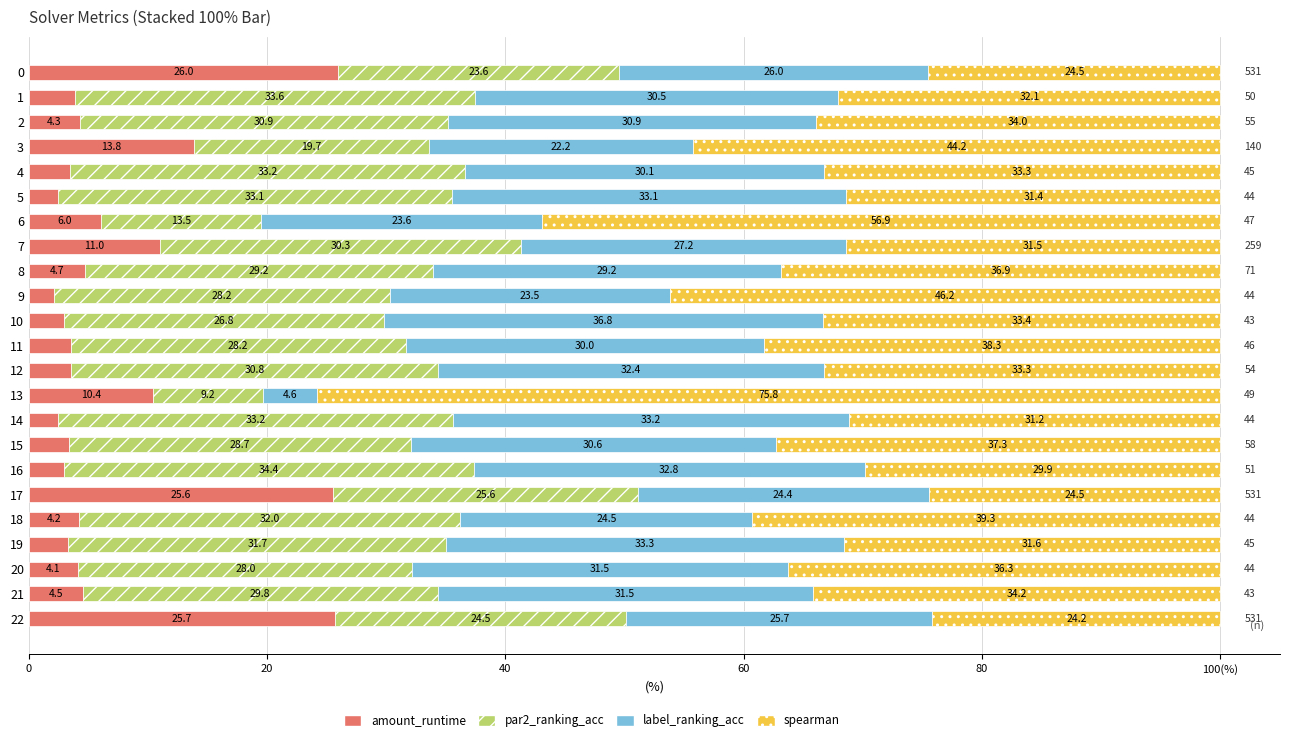

What is the label of the 6th bar from the right?

17